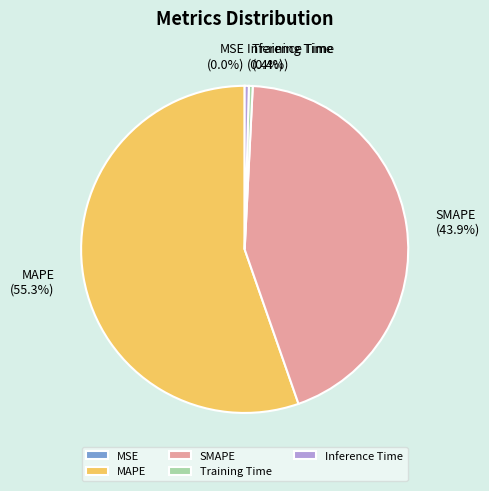

What percentage do MAPE and Training Time together represent?

55.7%